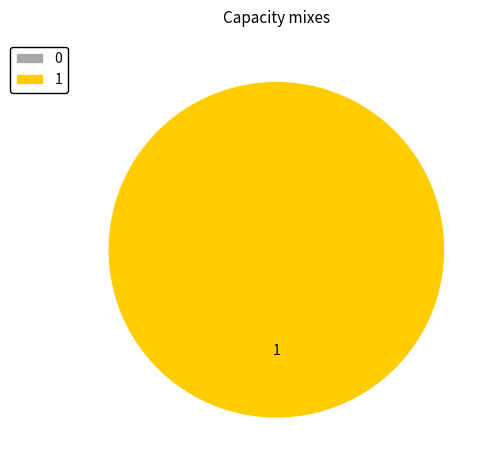

Which category has the biggest portion of the pie?

1